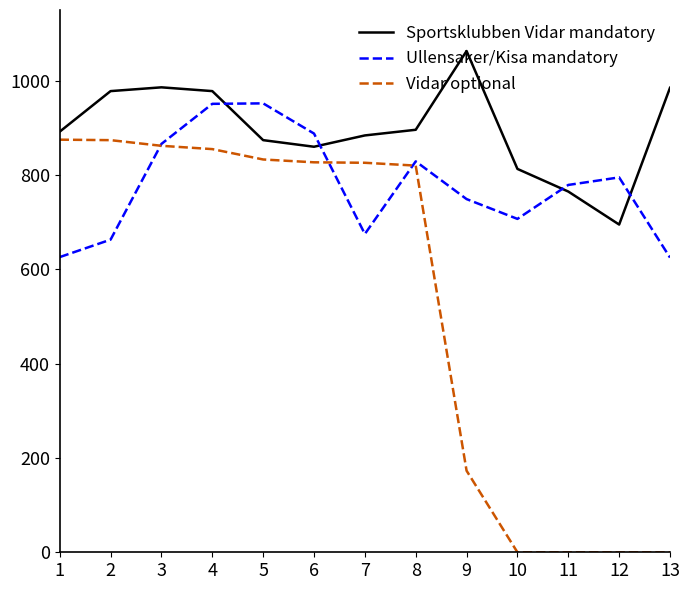

Is the value of Vidar optional at 12 greater than the value of Sportsklubben Vidar mandatory at 9?

No